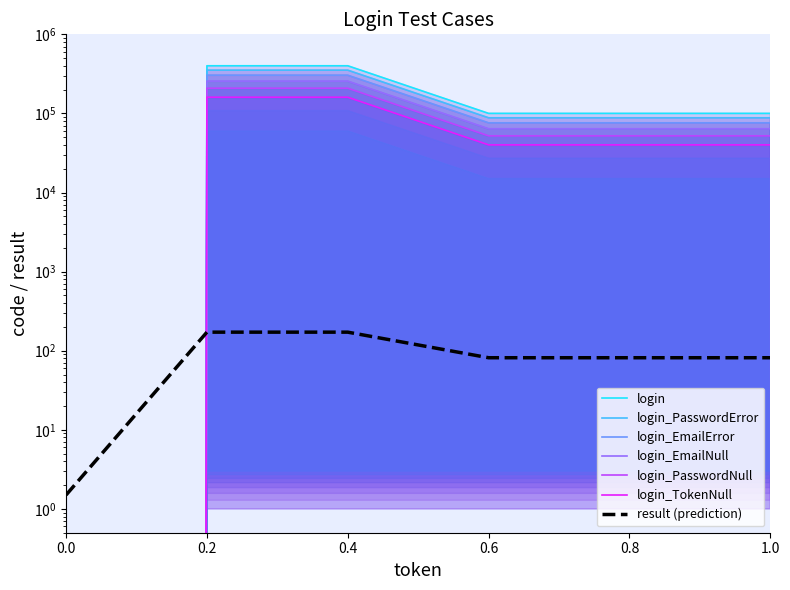

What value does the data have at login_PasswordNull, to the nearest 50?

100100